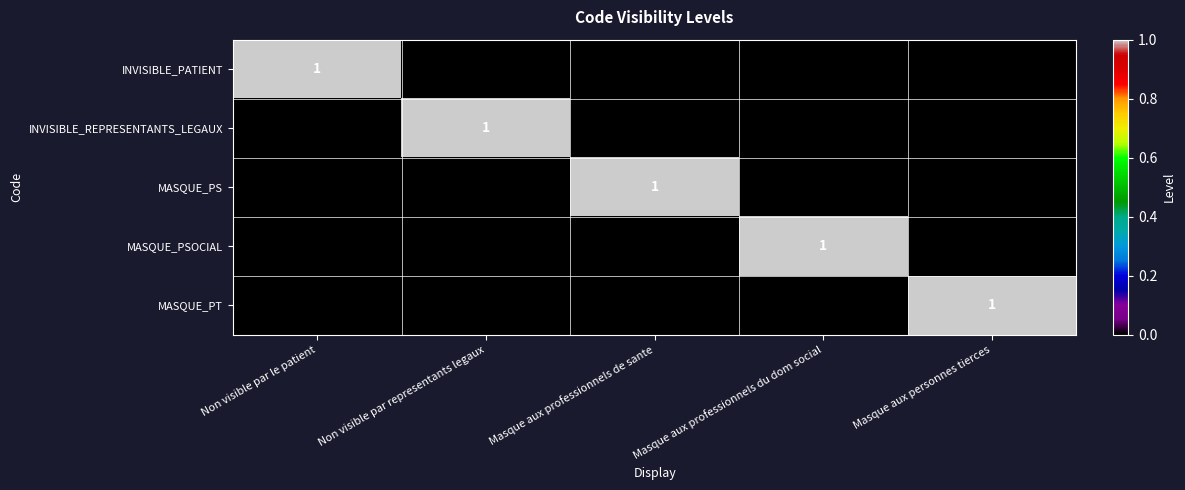

True or false: MASQUE_PS has a value of 1 at Masque aux professionnels de sante.

True